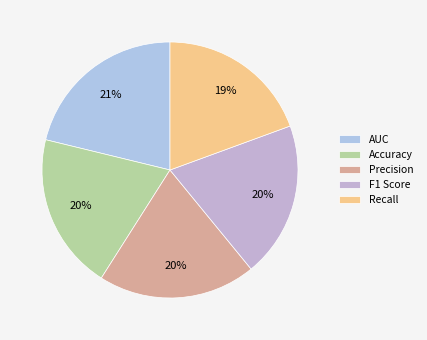

How many slices are in this pie chart?

5